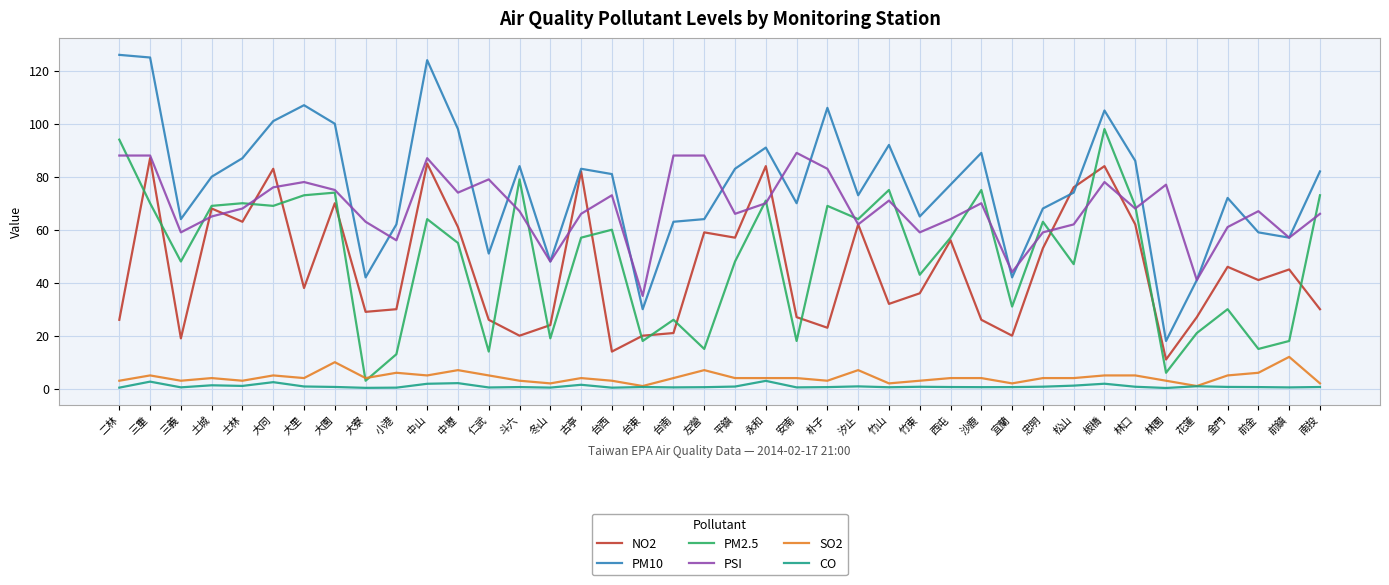

The value of PSI at 板橋 is 78.0. True or false?

True